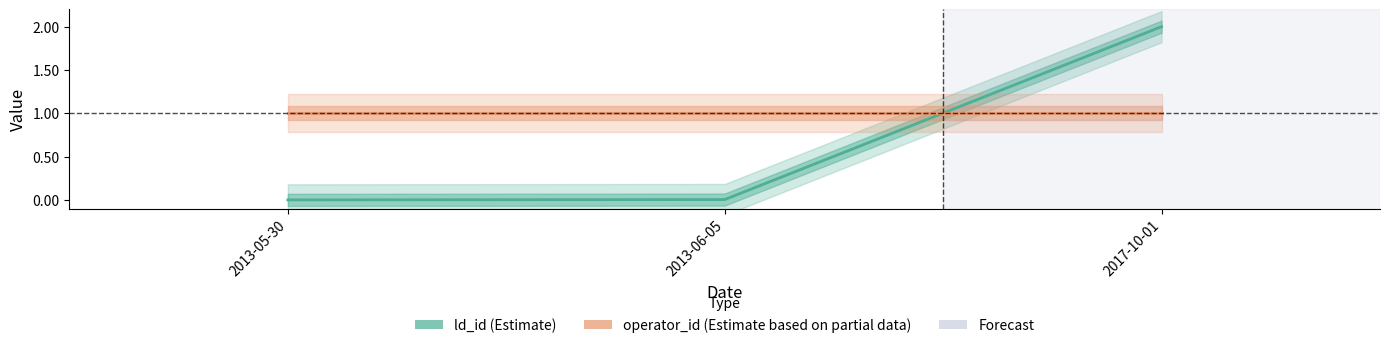

What is the total value across all series at 2013-06-05?

1.0